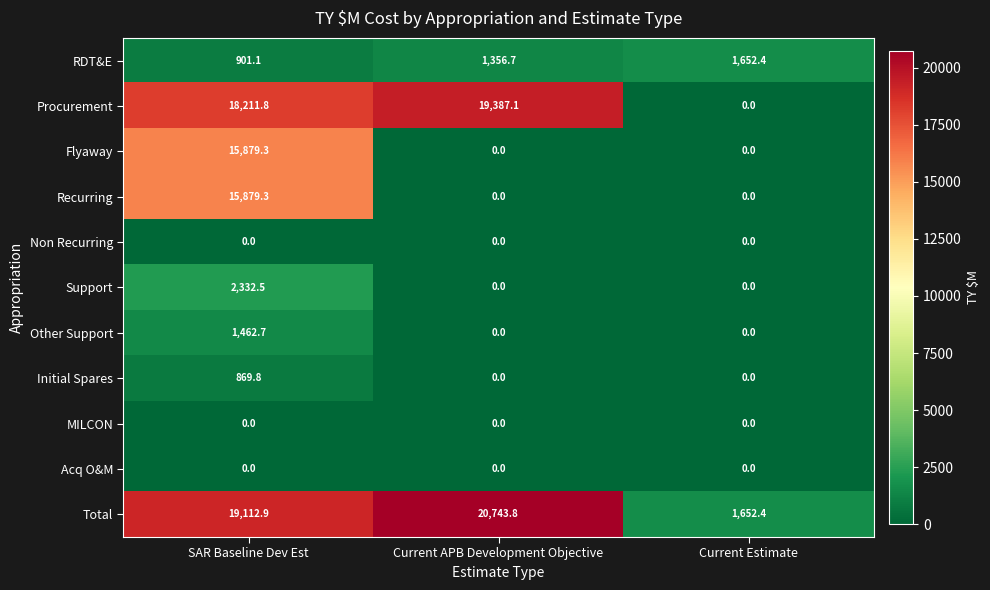

At which category is the sum across all series the highest?

SAR Baseline Dev Est